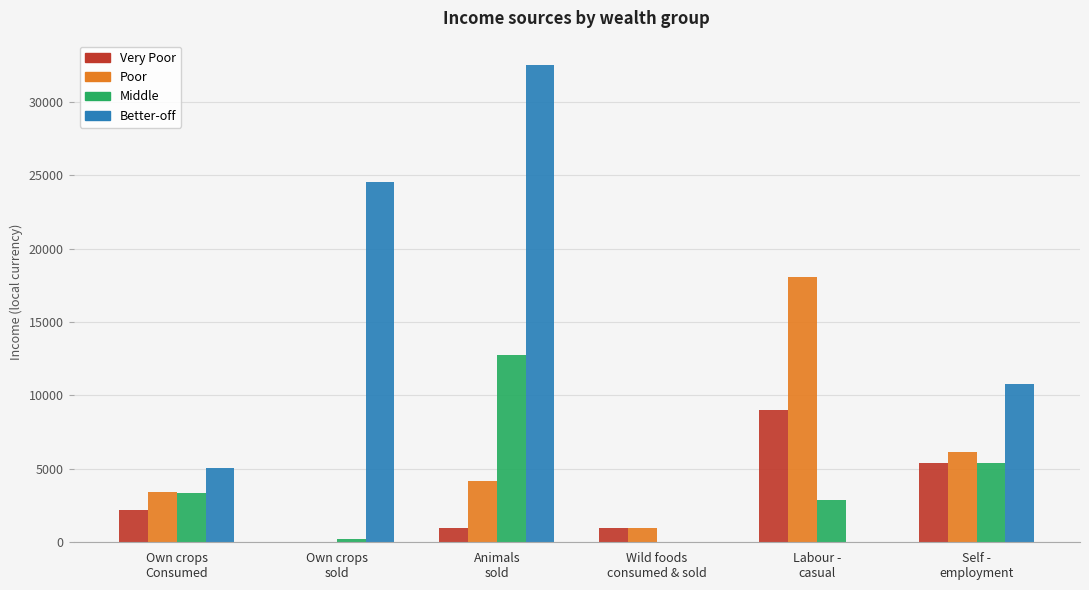

Which series has the largest total across all categories?

Better-off